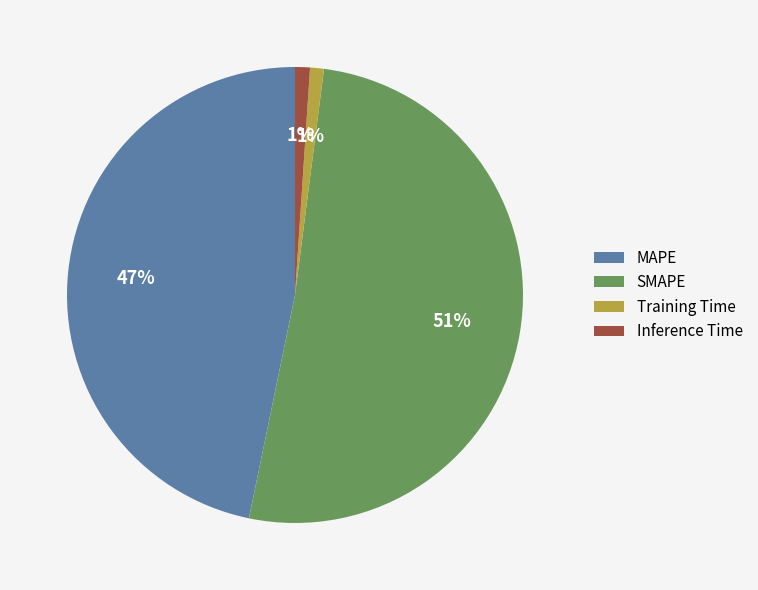

To the nearest percent, what is the combined percentage of Inference Time and Training Time?

2%